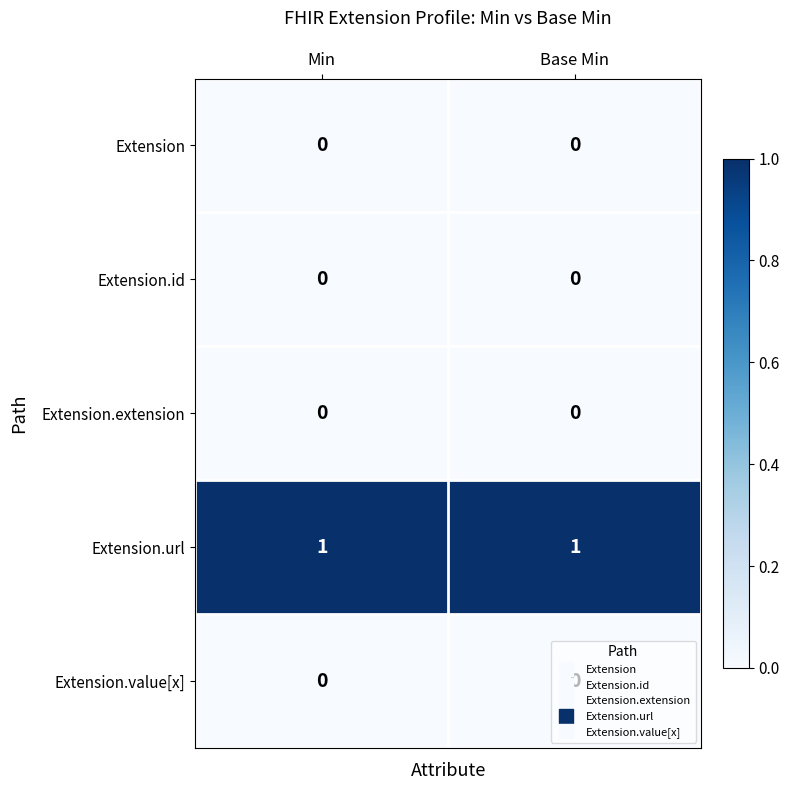

What is the total value across all series at Min?

1